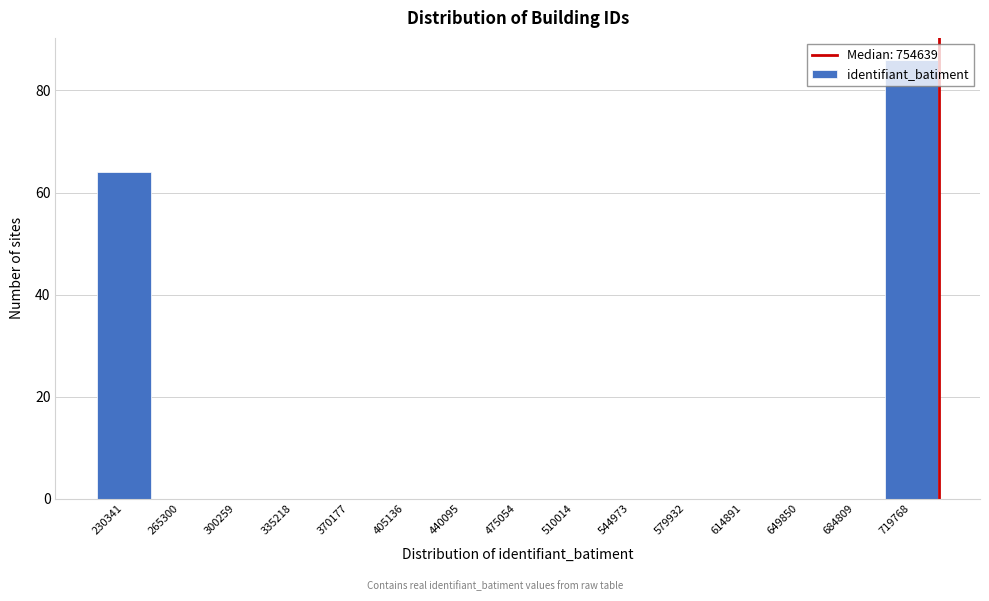

What is the maximum value shown in the chart?

86